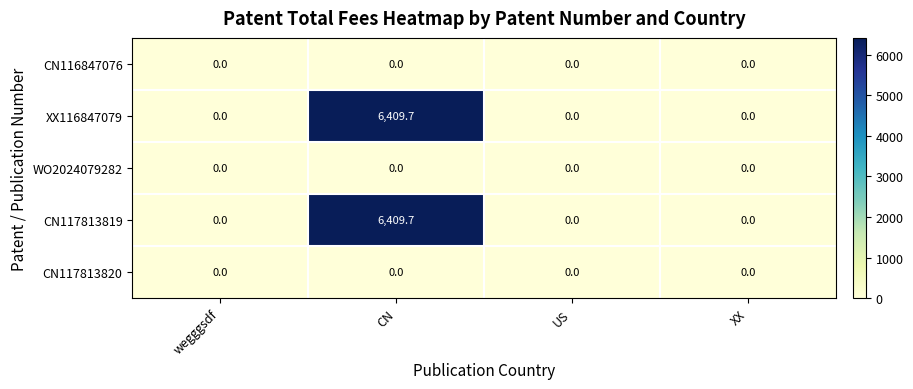

What is the highest value of the XX116847079 series?

6409.7